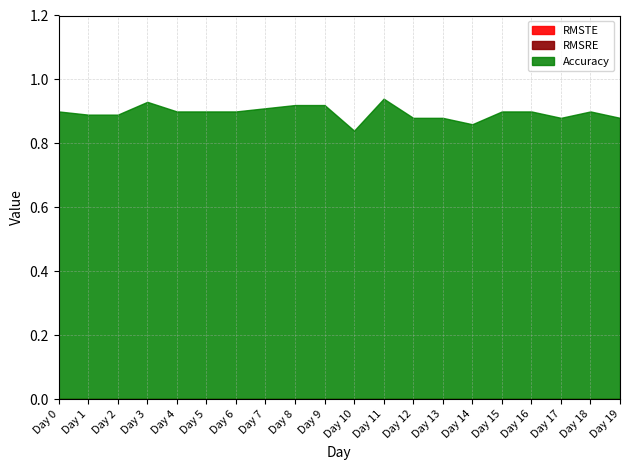

How many distinct data groups are displayed?

3